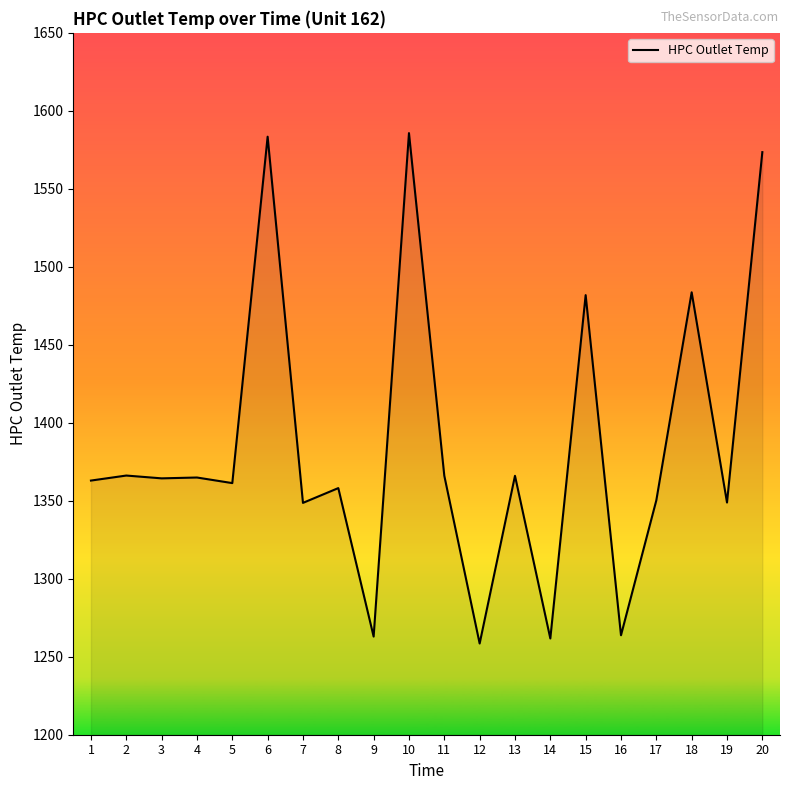

What is the smallest value displayed?

1258.5